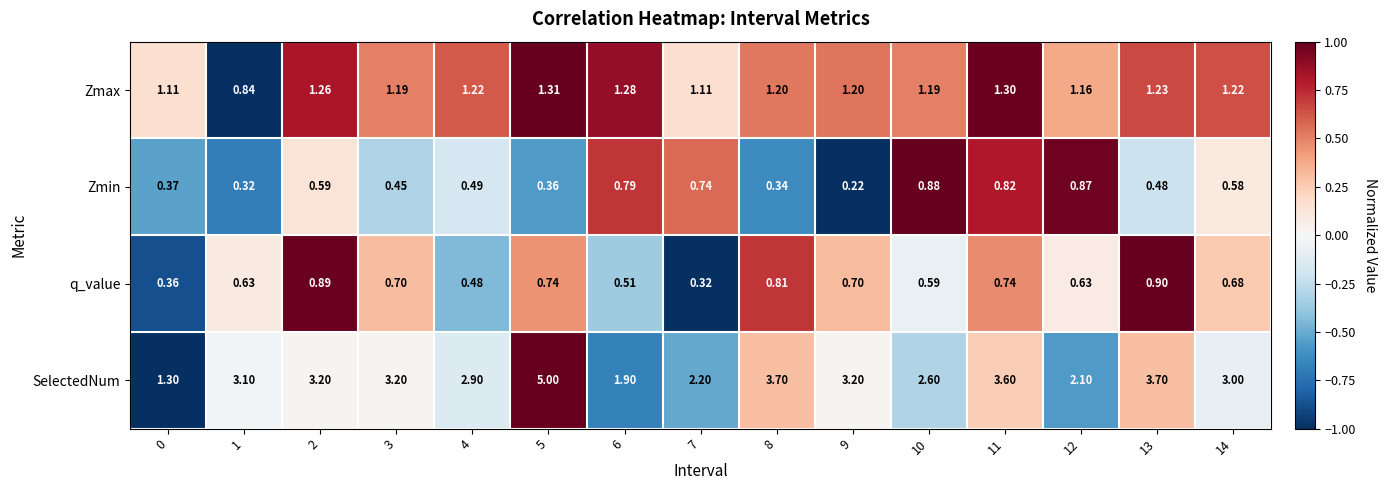

At 12, list the series in order from smallest to largest.

q_value, Zmin, Zmax, SelectedNum